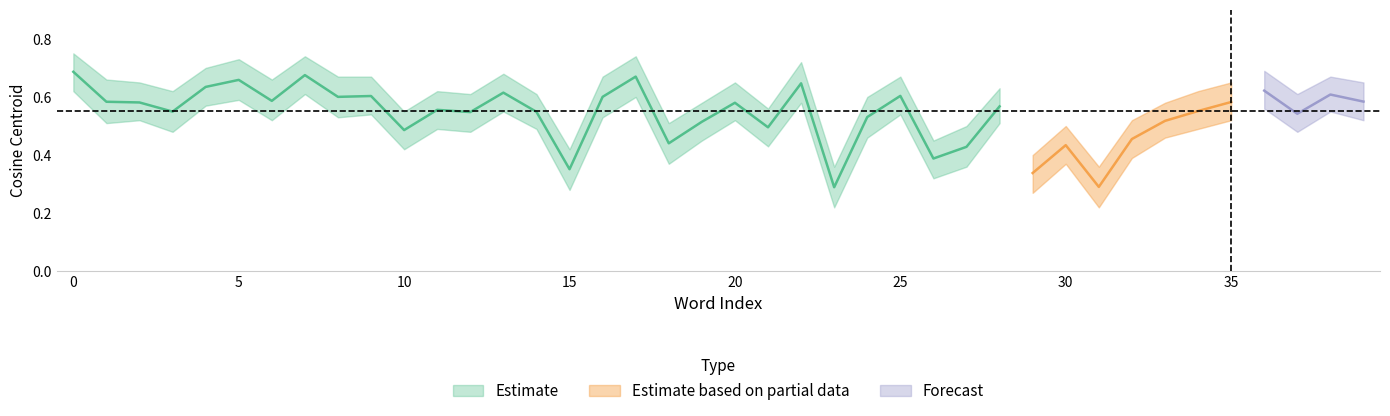

What is the value of the lower_env point at the 12th from the left?

0.5